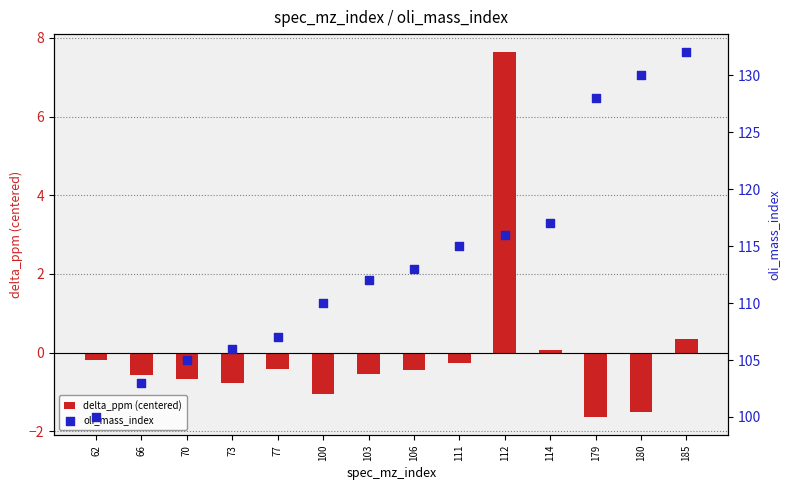

Is the value of delta_ppm (centered) at 70 greater than the value of oli_mass_index at 70?

No